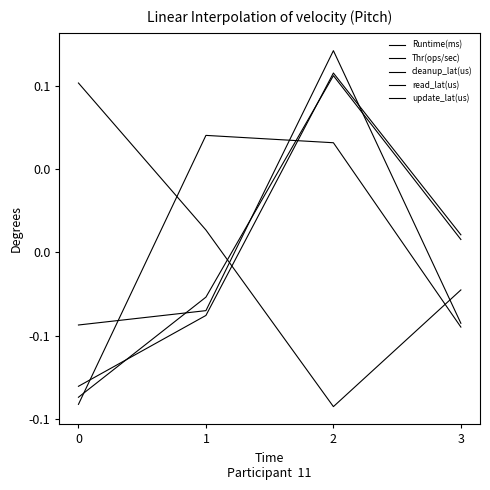

Count the read_lat(us) values in the range 0 to 1.

2